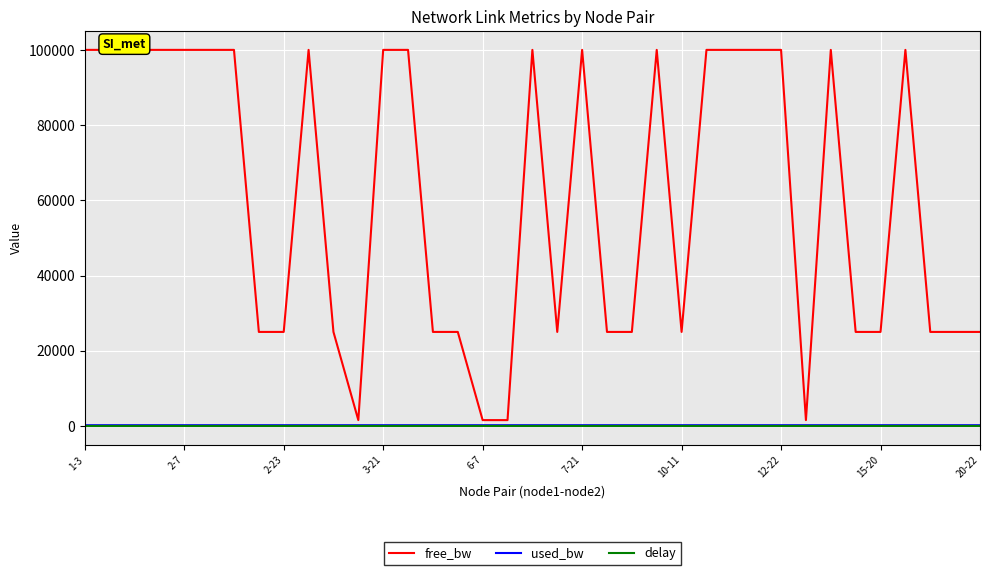

Which series has the largest range (max minus min)?

free_bw